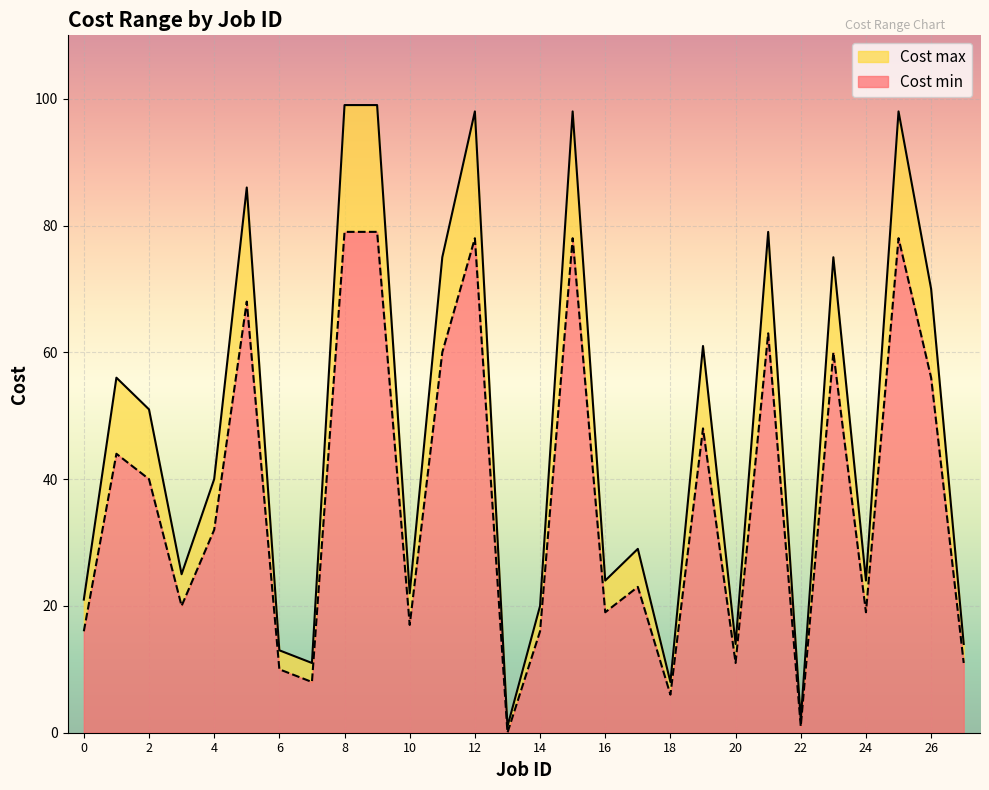

At how many categories does at least one series exceed 50?

13